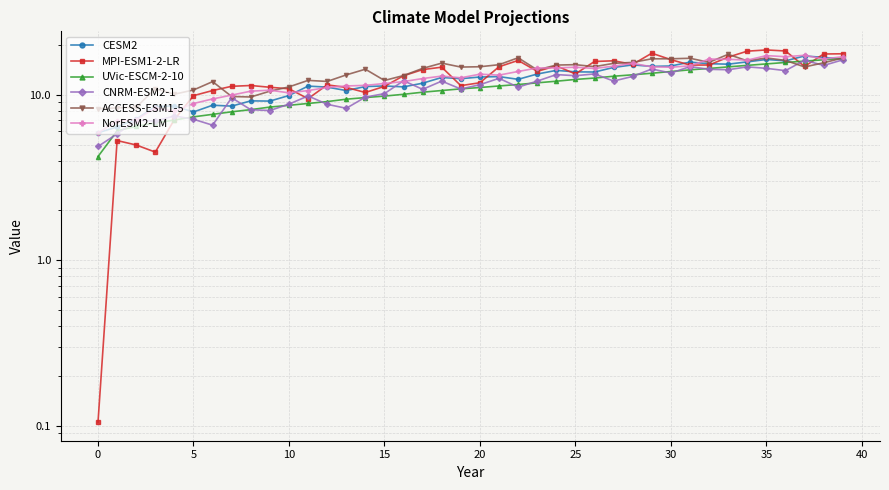

Reading left to right, what are all the values shown in this chart?

CESM2: 5.9	6.4	7.1	8.5	8.5	7.9	8.6	8.5	9.2	9.1	9.9	11.3	11.1	10.6	11.2	11.3	11.2	11.7	12.7	12.5	12.8	12.9	12.4	13.3	14.0	13.7	13.7	14.6	15.1	14.8	14.9	15.7	15.4	15.3	15.8	16.3	16.0	17.1	16.8	16.4
MPI-ESM1-2-LR: 0.1	5.3	5.0	4.5	7.1	9.9	10.6	11.2	11.4	11.1	10.9	9.5	11.5	11.1	10.3	11.2	13.0	14.2	14.7	11.3	11.8	14.8	16.1	13.8	14.9	13.4	15.9	16.0	15.3	17.8	16.3	15.1	15.1	16.9	18.3	18.6	18.4	14.8	17.6	17.7
UVic-ESCM-2-10: 4.2	6.0	6.4	6.7	7.0	7.3	7.6	7.9	8.1	8.4	8.6	8.9	9.1	9.4	9.6	9.8	10.1	10.4	10.6	10.8	11.1	11.3	11.5	11.8	12.1	12.4	12.6	12.9	13.2	13.5	13.8	14.1	14.4	14.7	15.0	15.3	15.7	16.0	16.3	16.6
CNRM-ESM2-1: 4.9	5.8	7.0	6.9	7.4	7.1	6.5	9.6	8.1	8.0	8.8	9.8	8.7	8.3	9.7	10.2	12.1	10.8	12.1	10.8	11.5	12.6	11.1	12.1	13.2	13.0	13.4	12.1	12.9	14.3	13.5	14.8	14.2	14.2	14.7	14.4	14.0	16.1	15.0	16.2
ACCESS-ESM1-5: 8.2	8.3	8.4	10.9	10.1	10.7	12.0	9.8	9.7	10.5	11.1	12.2	12.0	13.2	14.3	12.2	13.1	14.4	15.5	14.7	14.8	15.2	16.7	14.1	15.1	15.2	14.8	15.5	15.7	16.5	16.5	16.6	15.7	17.5	16.0	16.7	16.1	14.7	15.6	16.7
NorESM2-LM: 5.9	6.9	7.1	8.3	8.0	8.8	9.4	9.9	10.5	10.6	10.3	10.6	11.1	11.3	11.4	11.7	12.0	12.5	13.0	12.7	13.3	13.1	13.8	14.5	14.5	14.7	14.4	14.9	15.5	14.7	14.7	14.9	16.4	16.4	16.2	17.2	17.0	17.3	16.4	17.0